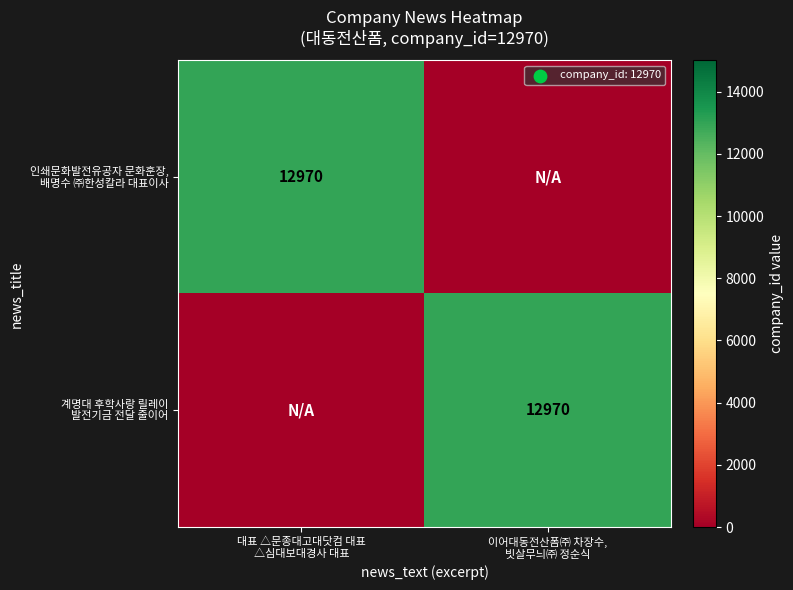

Between 이어대동전산폼㈜ 차장수,
빗살무늬㈜ 정순식 and 대표 △문종대고대닷컴 대표
△심대보대경사 대표, which is larger?

대표 △문종대고대닷컴 대표
△심대보대경사 대표